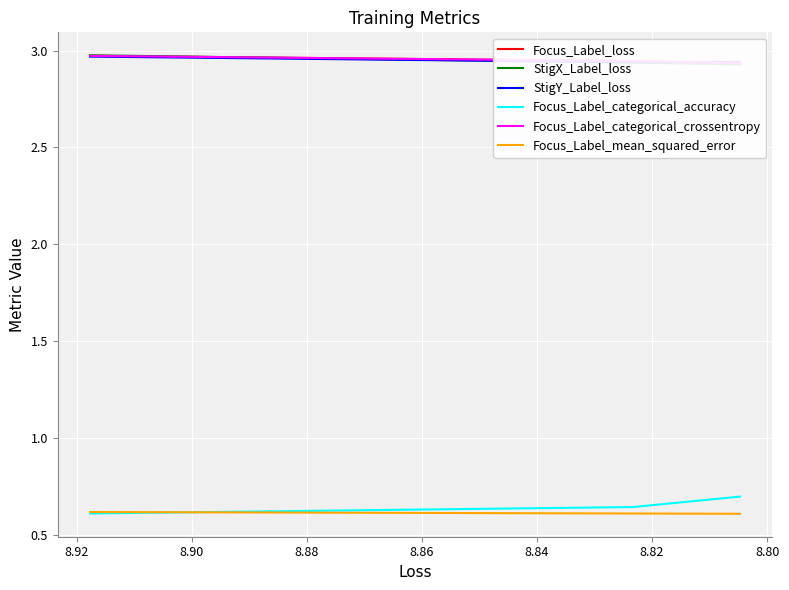

Reading left to right, transcribe all the data shown in this chart.

Focus_Label_loss: 3.0	2.9	2.9
StigX_Label_loss: 3.0	2.9	2.9
StigY_Label_loss: 3.0	2.9	2.9
Focus_Label_categorical_accuracy: 0.6	0.6	0.7
Focus_Label_categorical_crossentropy: 3.0	2.9	2.9
Focus_Label_mean_squared_error: 0.6	0.6	0.6